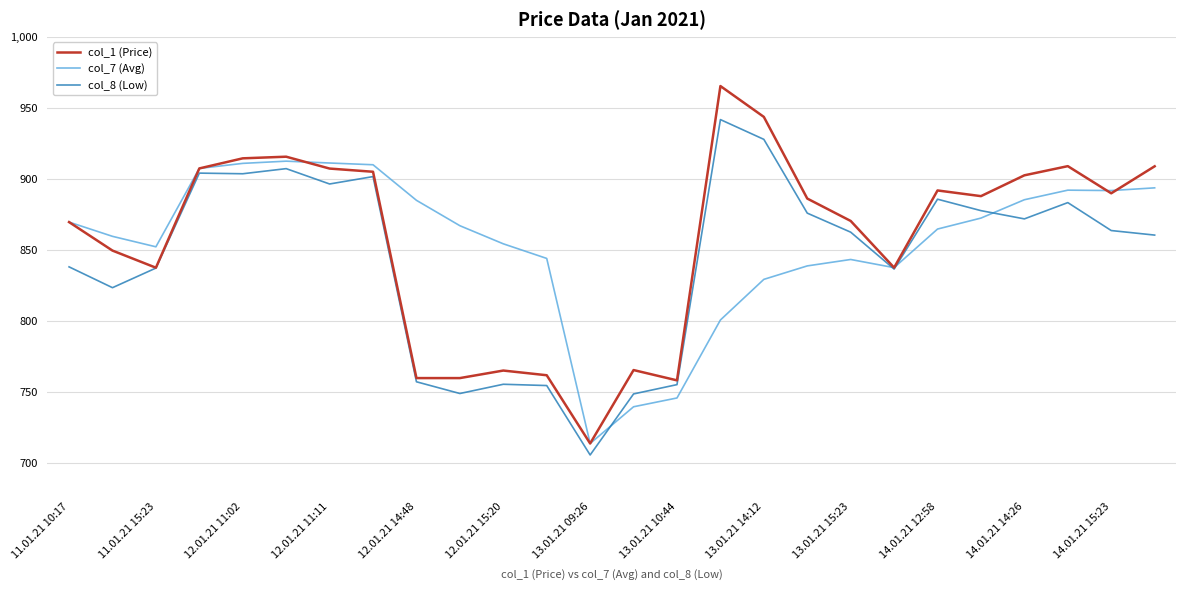

What is the minimum value shown in the chart?

705.9